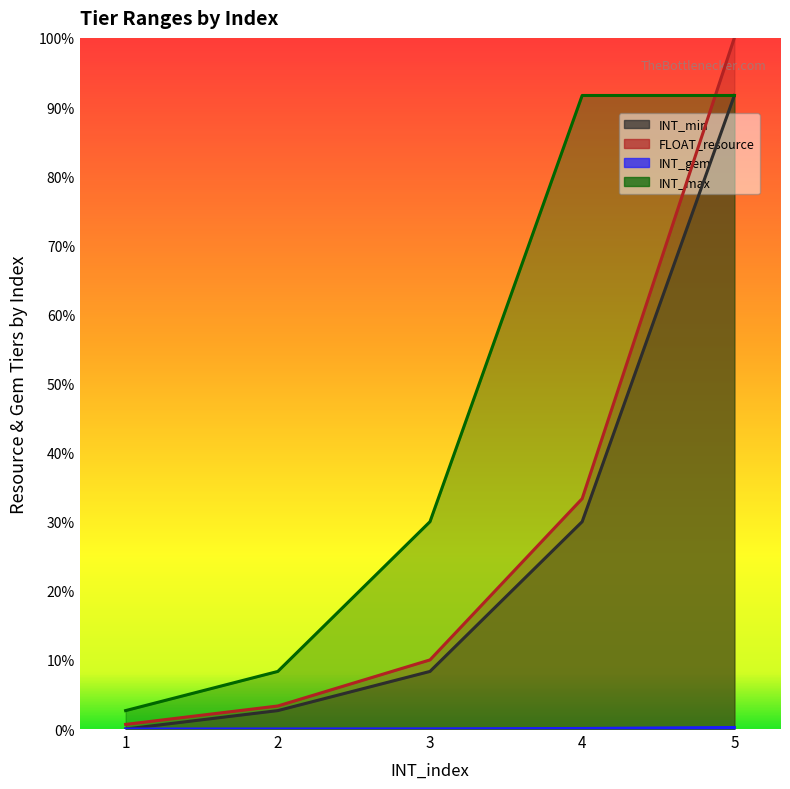

Is the value of INT_gem at 4 greater than the value of INT_min at 4?

No